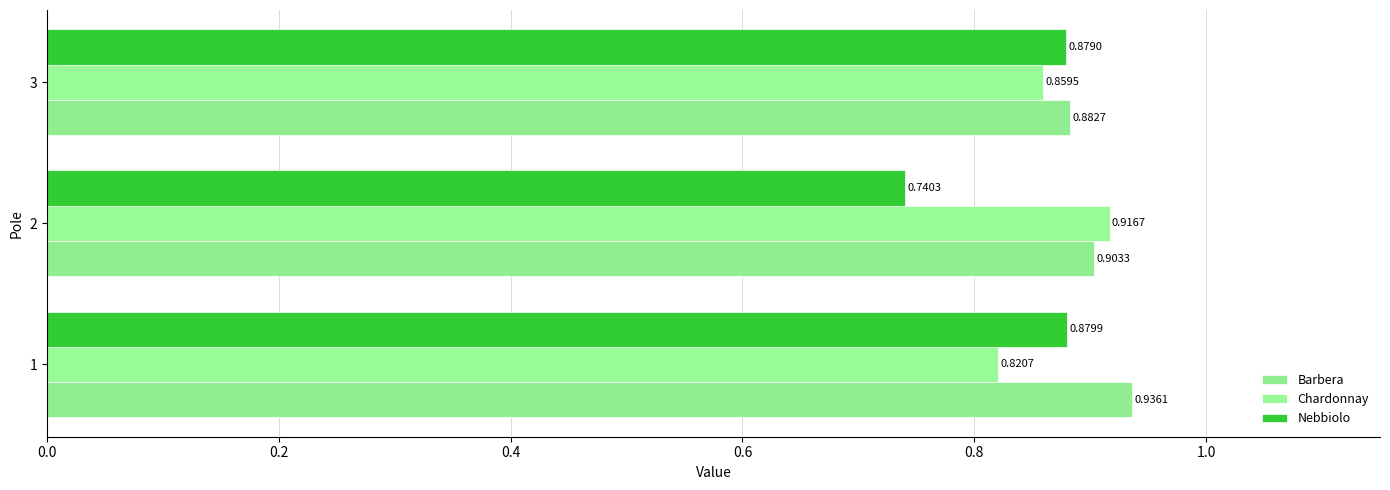

List the series in order of their overall mean, highest first.

Barbera, Chardonnay, Nebbiolo